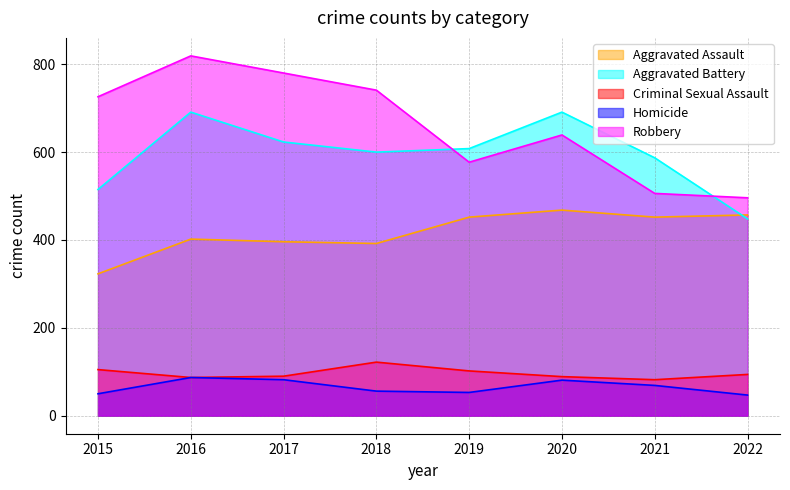

Reading left to right, list all the values displayed in this chart.

Aggravated Assault: 2015=323	2016=402	2017=396	2018=392	2019=452	2020=468	2021=452	2022=457
Aggravated Battery: 2015=515	2016=691	2017=623	2018=600	2019=608	2020=691	2021=587	2022=448
Criminal Sexual Assault: 2015=105	2016=87	2017=90	2018=122	2019=102	2020=89	2021=82	2022=94
Homicide: 2015=50	2016=87	2017=82	2018=56	2019=53	2020=81	2021=69	2022=47
Robbery: 2015=726	2016=819	2017=780	2018=741	2019=577	2020=639	2021=506	2022=496